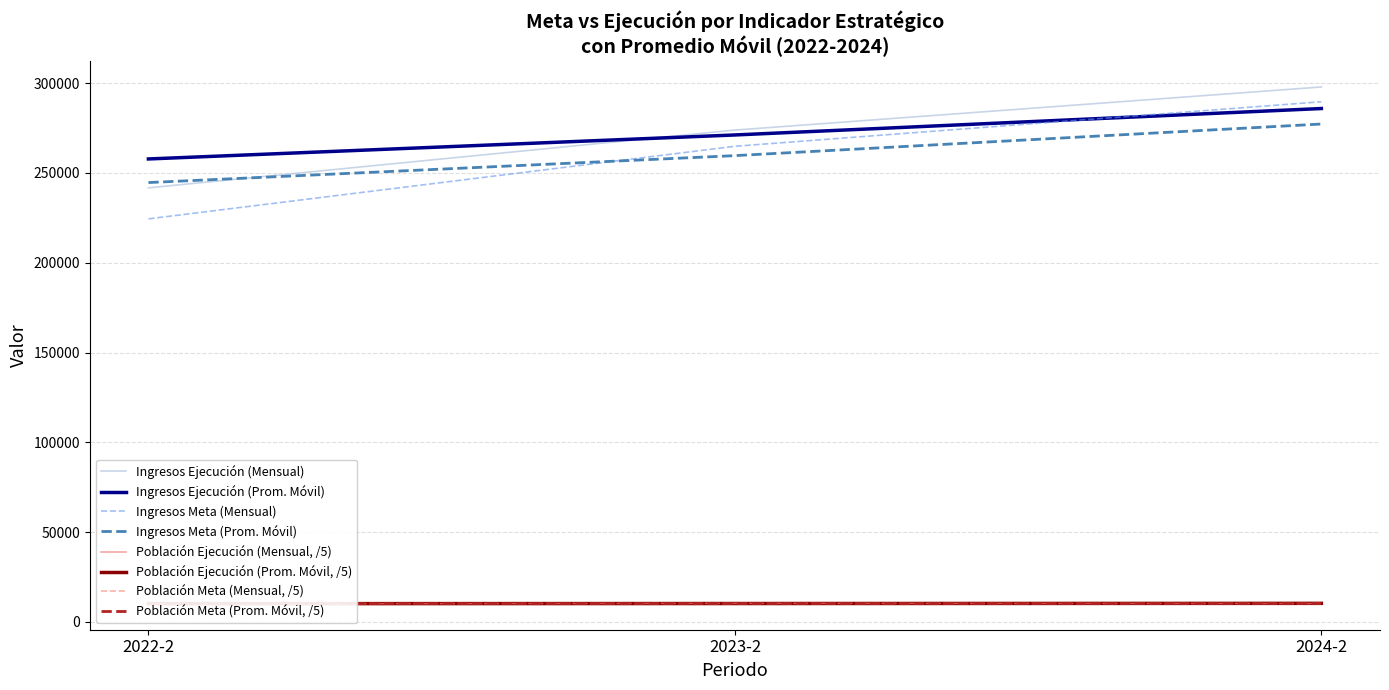

What is the total value across all series at 2023-2?

1090110.7